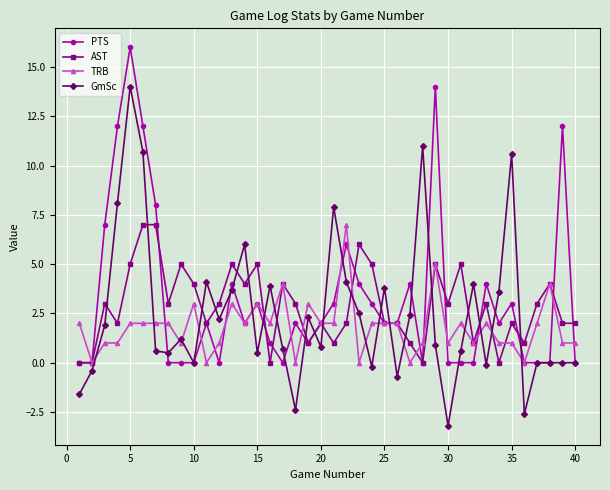

What is the lowest value of the GmSc series?

-3.2